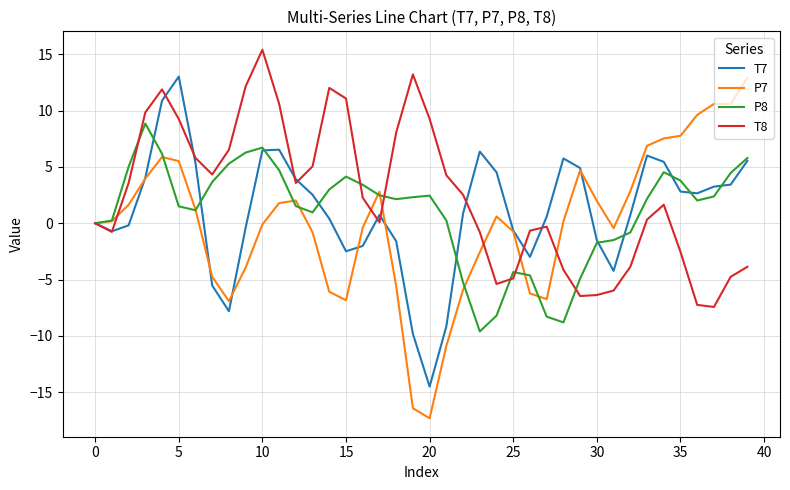

After their last crossing, which series has the higher values: P8 or T8?

P8